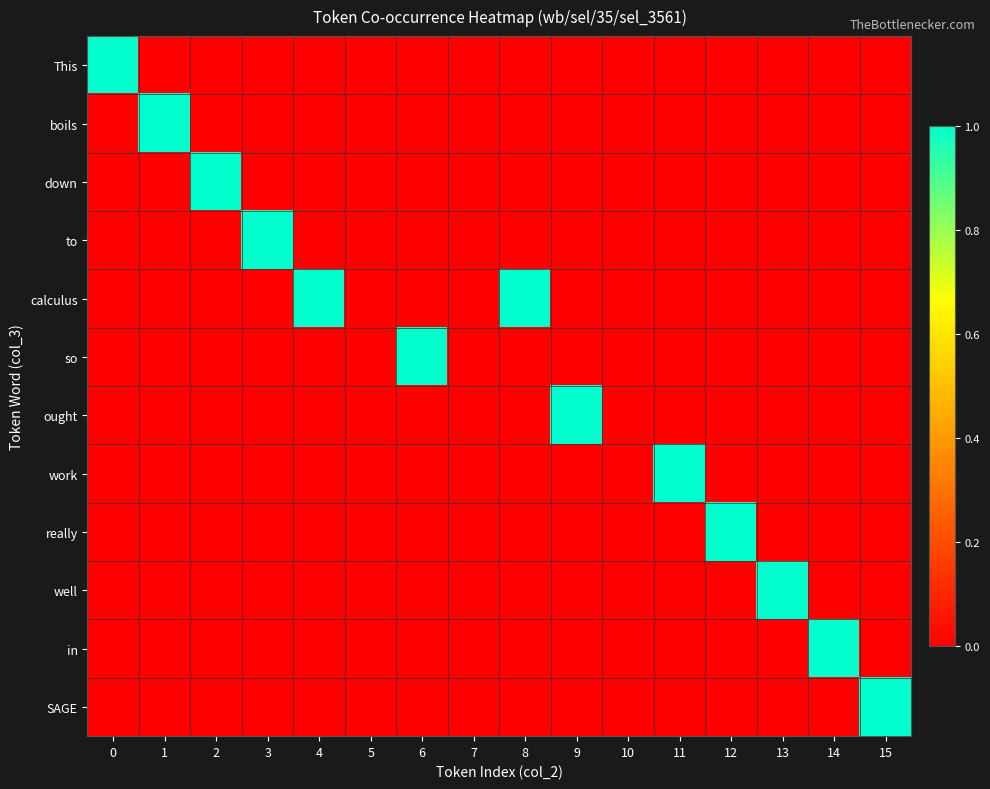

At 0, list the series in order from smallest to largest.

boils, down, to, calculus, so, ought, work, really, well, in, SAGE, This